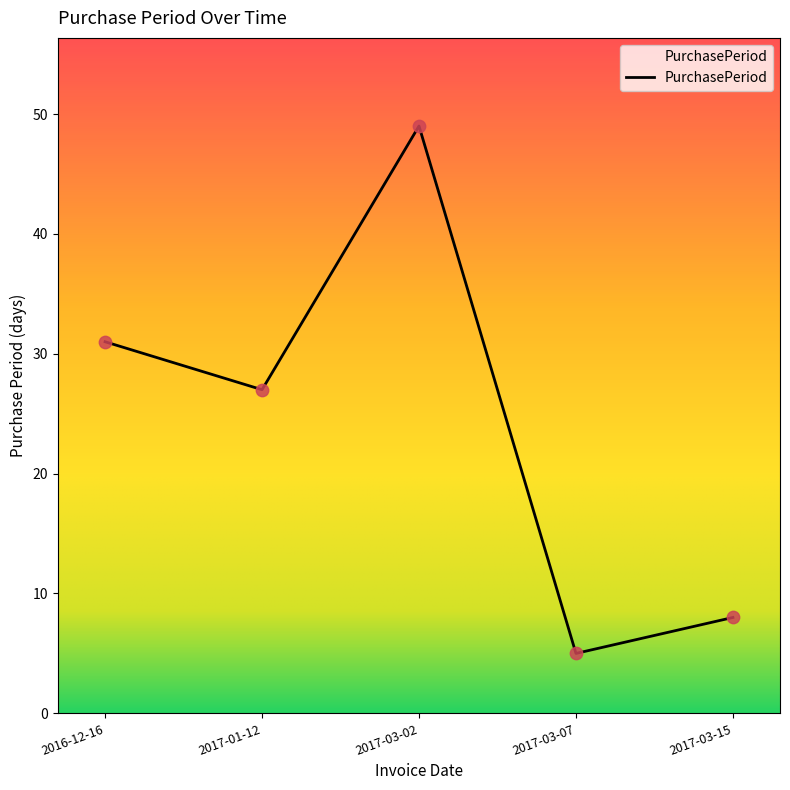

What is the change in value from 2017-01-12 to 2017-03-07?

-22